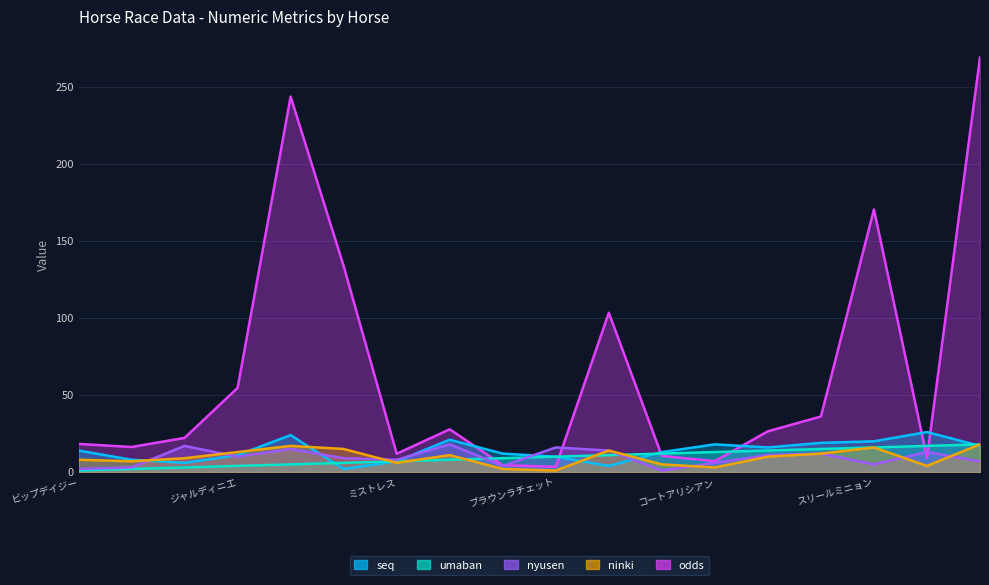

Reading left to right, extract all data points from this chart.

seq: ビップデイジー=14.0	テリオスララ=8.0	ダンツエラン=6.0	ジャルディニエ=11.0	ジューンエオス=24.0	モズナナスター=2.0	ミストレス=7.0	カワキタマナレア=21.0	ショウナンザナドゥ=12.0	ブラウンラチェット=10.0	クリノメイ=4.0	アルマヴェローチェ=13.0	コートアリシアン=18.0	ランフォーヴァウ=16.0	リリーフィールド=19.0	スリールミニョン=20.0	メイデイレディ=26.0	ミーントゥビー=17.0
umaban: ビップデイジー=1.0	テリオスララ=2.0	ダンツエラン=3.0	ジャルディニエ=4.0	ジューンエオス=5.0	モズナナスター=6.0	ミストレス=7.0	カワキタマナレア=8.0	ショウナンザナドゥ=9.0	ブラウンラチェット=10.0	クリノメイ=11.0	アルマヴェローチェ=12.0	コートアリシアン=13.0	ランフォーヴァウ=14.0	リリーフィールド=15.0	スリールミニョン=16.0	メイデイレディ=17.0	ミーントゥビー=18.0
nyusen: ビップデイジー=2.0	テリオスララ=3.0	ダンツエラン=17.0	ジャルディニエ=10.0	ジューンエオス=15.0	モズナナスター=9.0	ミストレス=8.0	カワキタマナレア=18.0	ショウナンザナドゥ=4.0	ブラウンラチェット=16.0	クリノメイ=14.0	アルマヴェローチェ=1.0	コートアリシアン=6.0	ランフォーヴァウ=11.0	リリーフィールド=12.0	スリールミニョン=5.0	メイデイレディ=13.0	ミーントゥビー=7.0
ninki: ビップデイジー=8.0	テリオスララ=7.0	ダンツエラン=9.0	ジャルディニエ=13.0	ジューンエオス=17.0	モズナナスター=15.0	ミストレス=6.0	カワキタマナレア=11.0	ショウナンザナドゥ=2.0	ブラウンラチェット=1.0	クリノメイ=14.0	アルマヴェローチェ=5.0	コートアリシアン=3.0	ランフォーヴァウ=10.0	リリーフィールド=12.0	スリールミニョン=16.0	メイデイレディ=4.0	ミーントゥビー=18.0
odds: ビップデイジー=18.3	テリオスララ=16.3	ダンツエラン=22.2	ジャルディニエ=54.7	ジューンエオス=243.9	モズナナスター=133.8	ミストレス=11.9	カワキタマナレア=27.8	ショウナンザナドゥ=4.5	ブラウンラチェット=3.4	クリノメイ=103.5	アルマヴェローチェ=10.5	コートアリシアン=7.1	ランフォーヴァウ=26.5	リリーフィールド=36.1	スリールミニョン=170.6	メイデイレディ=9.2	ミーントゥビー=269.4